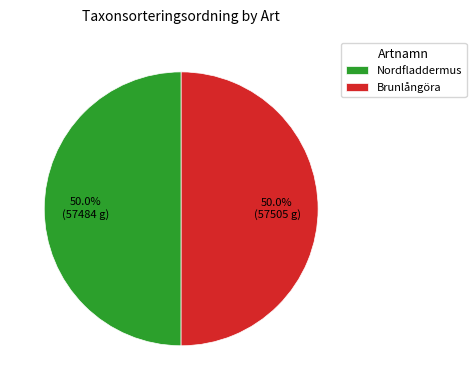

What is the ratio of the value at Nordfladdermus to the value at Brunlångöra?

1.0